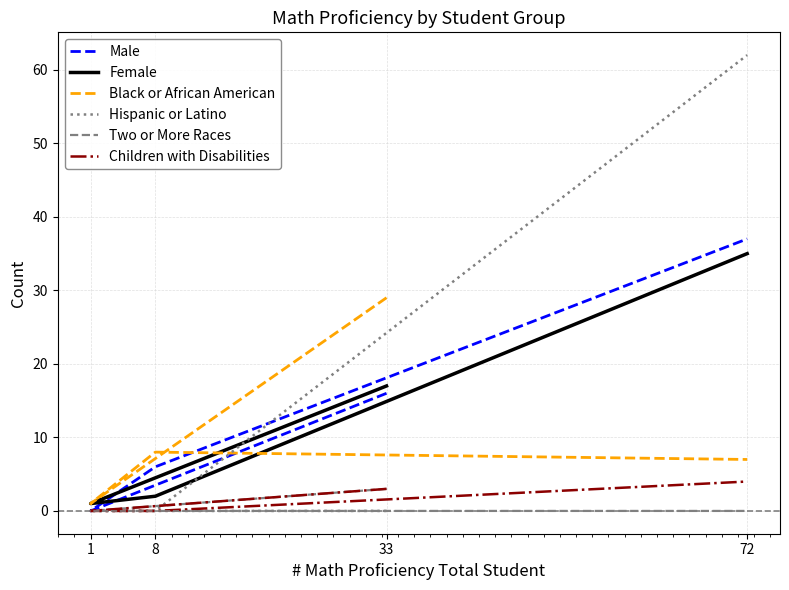

Which series has the largest total across all categories?

Hispanic or Latino